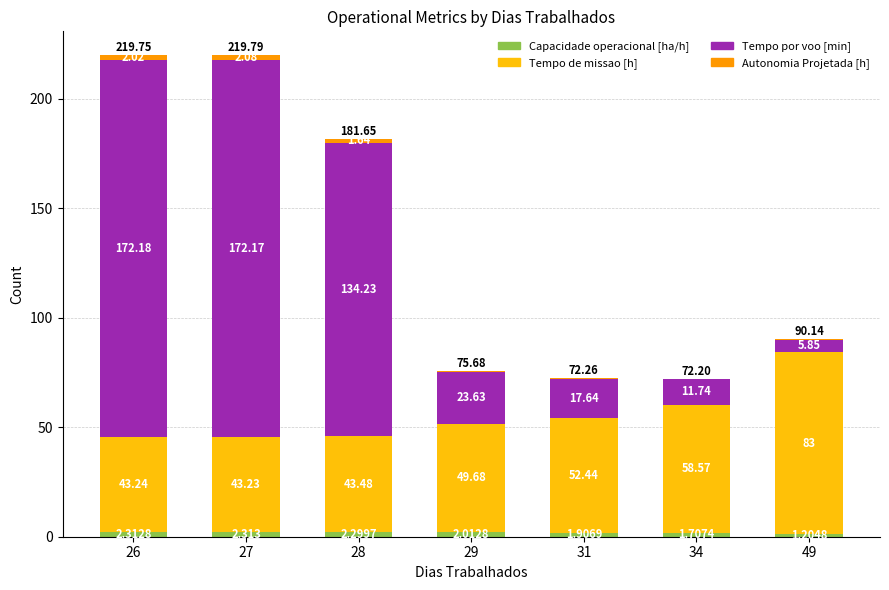

The Capacidade operacional [ha/h] series shows 1.1 at 29. True or false?

False